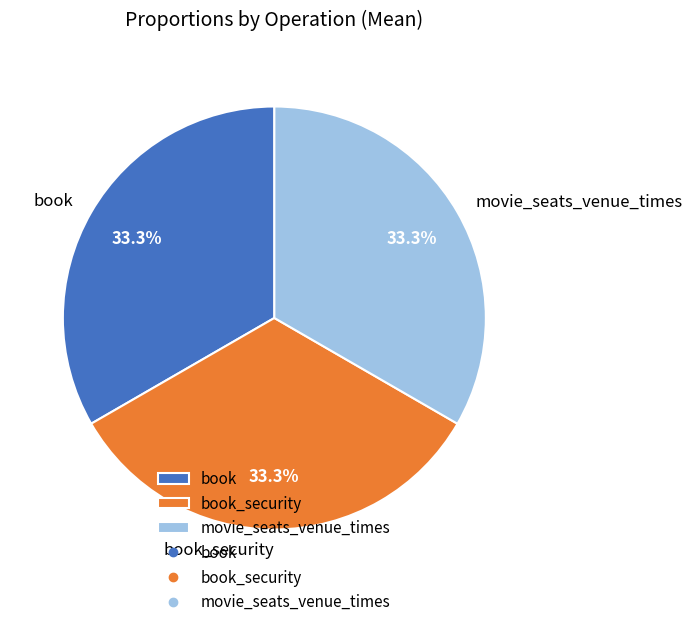

Combined, do book_security and book account for over 50%?

Yes